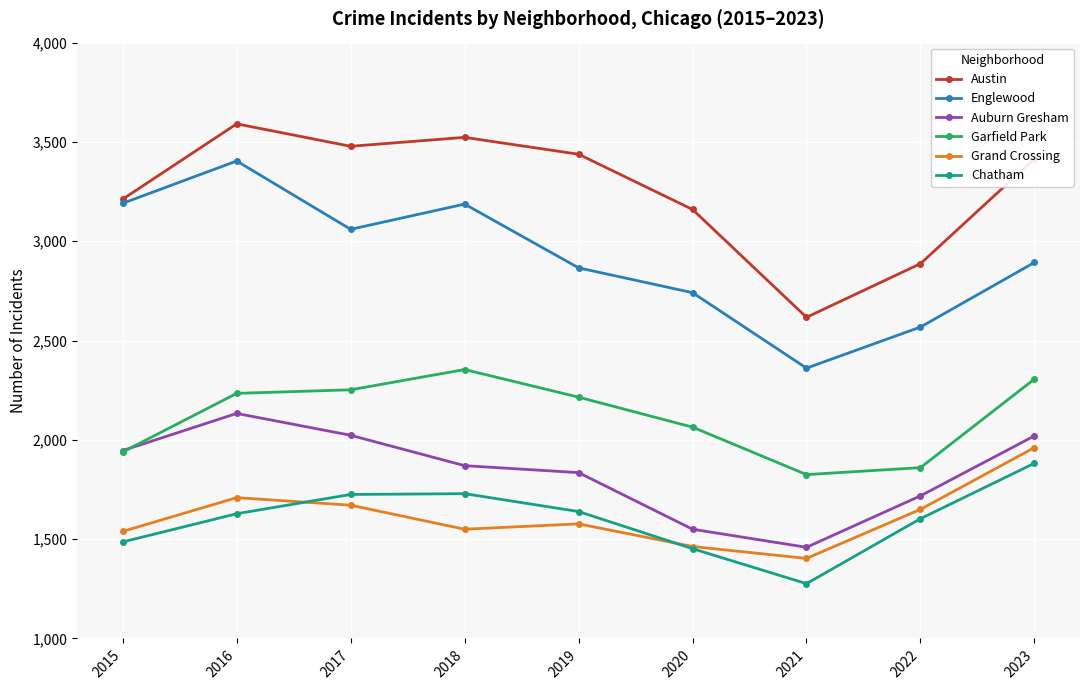

Is it true that Englewood equals 4812 at 2019?

False